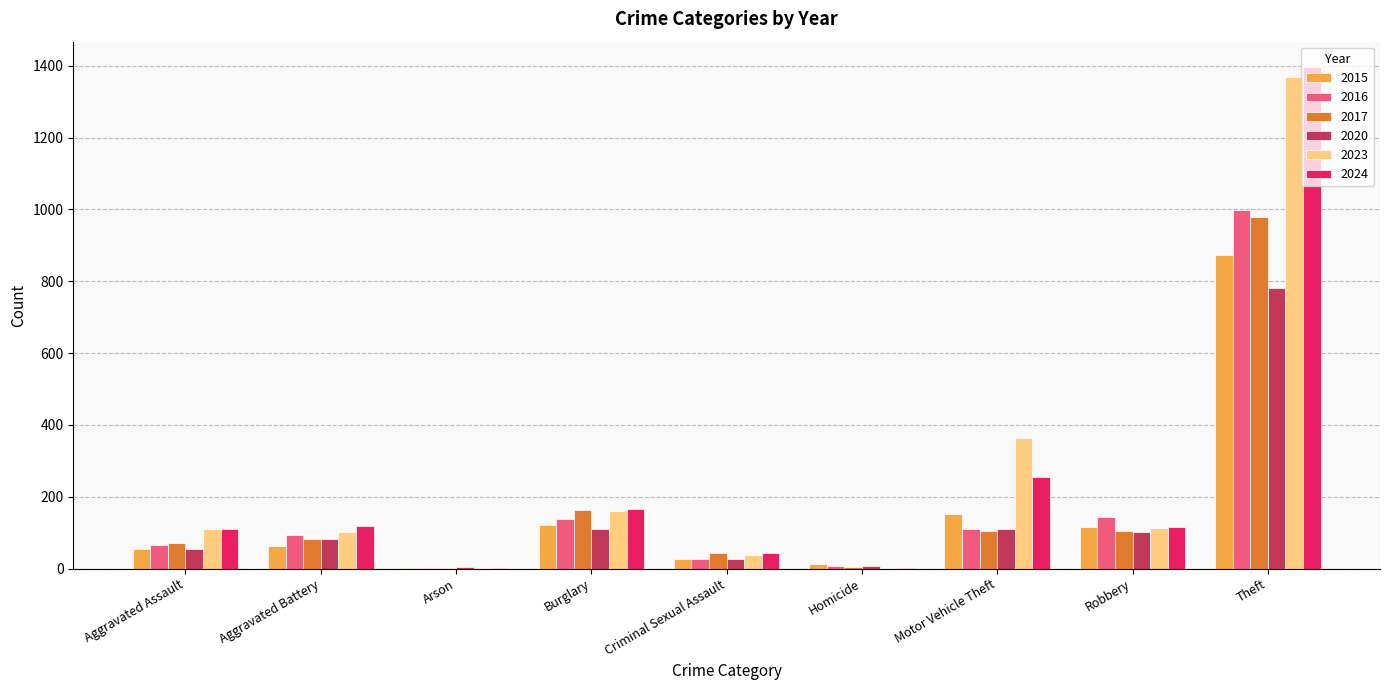

At which category is the sum across all series the highest?

Theft